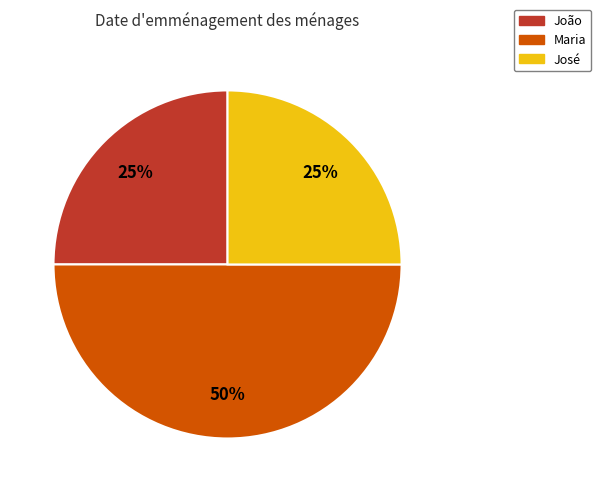

What percentage is the Maria slice, to the nearest percent?

50%